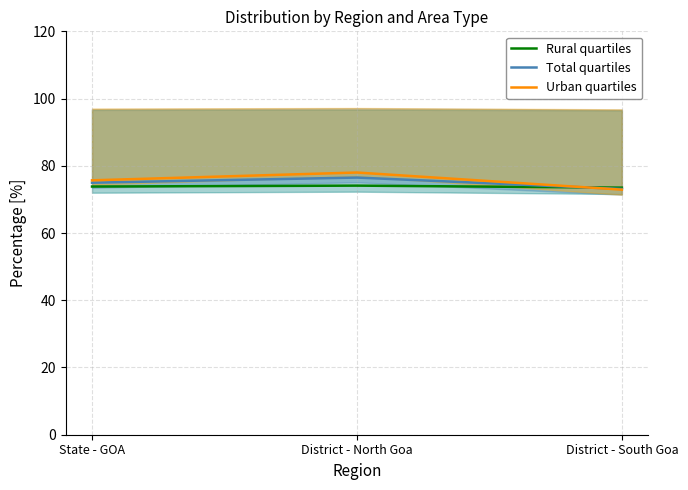

Reading right to left, what are all the values shown in this chart?

Rural quartiles: District - South Goa=73.5	District - North Goa=74.1	State - GOA=73.8
Total quartiles: District - South Goa=73.1	District - North Goa=76.5	State - GOA=75.0
Urban quartiles: District - South Goa=72.9	District - North Goa=78.0	State - GOA=75.7